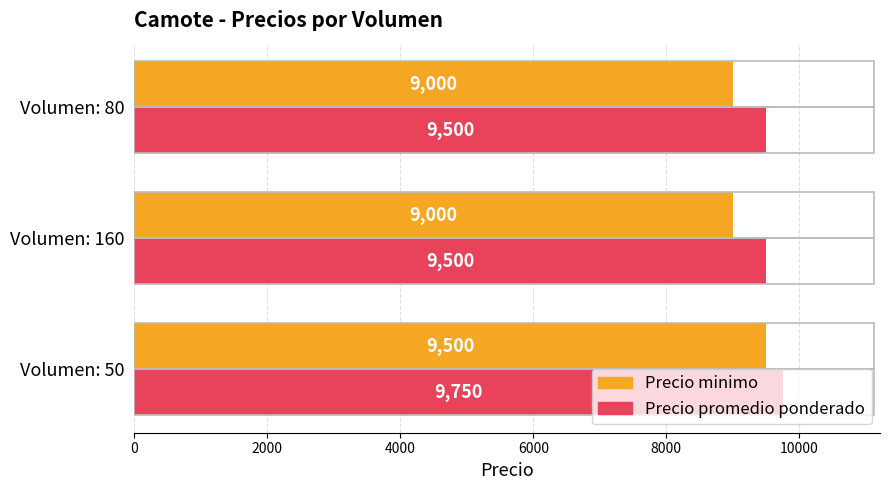

List the series in order of their peak value, highest first.

Precio promedio ponderado, Precio minimo